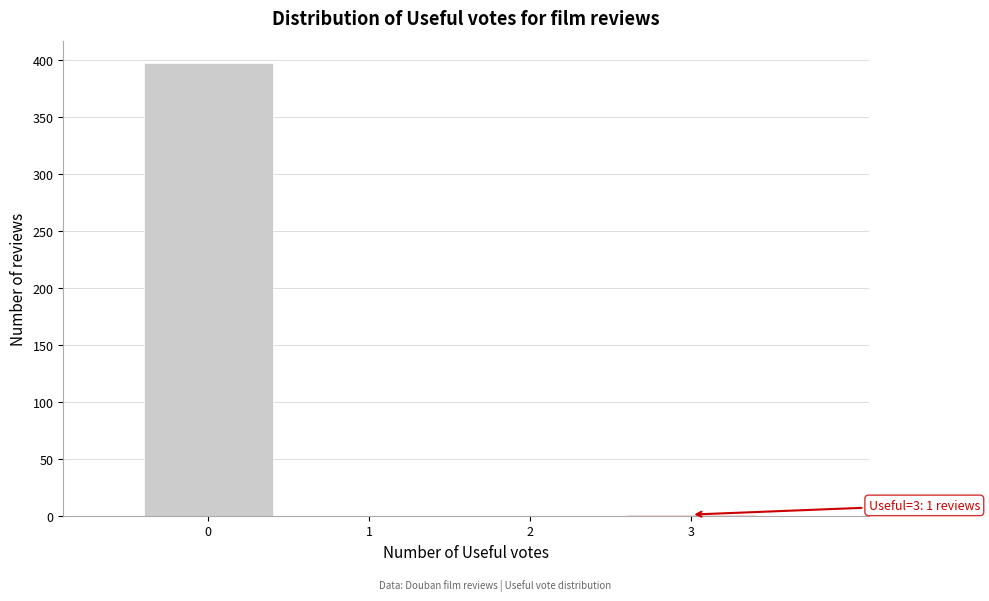

What is the change in value from 0 to 1?

-397